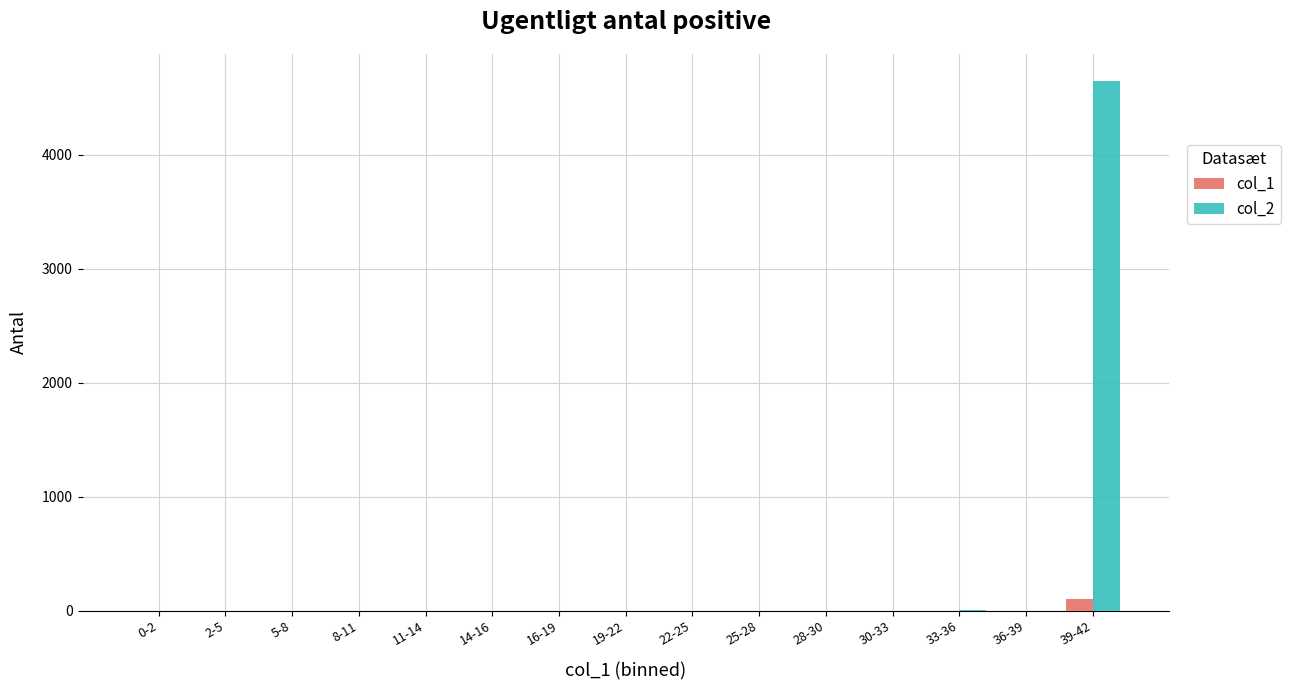

Which series has the largest range (max minus min)?

col_2